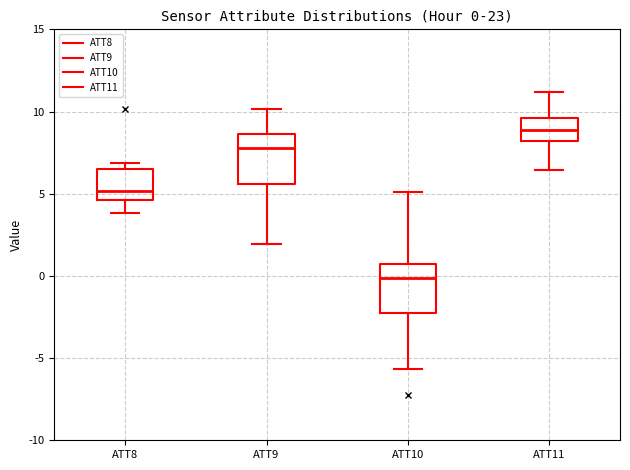

Which box's median line is the highest?

ATT11